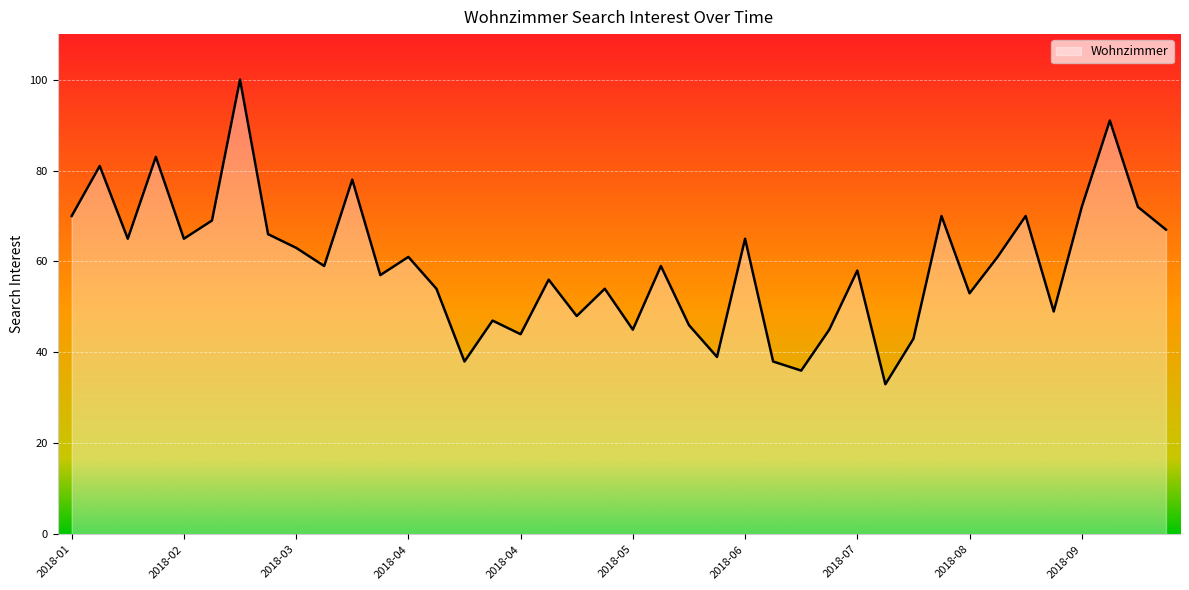

What is the difference between the maximum and minimum values?

67